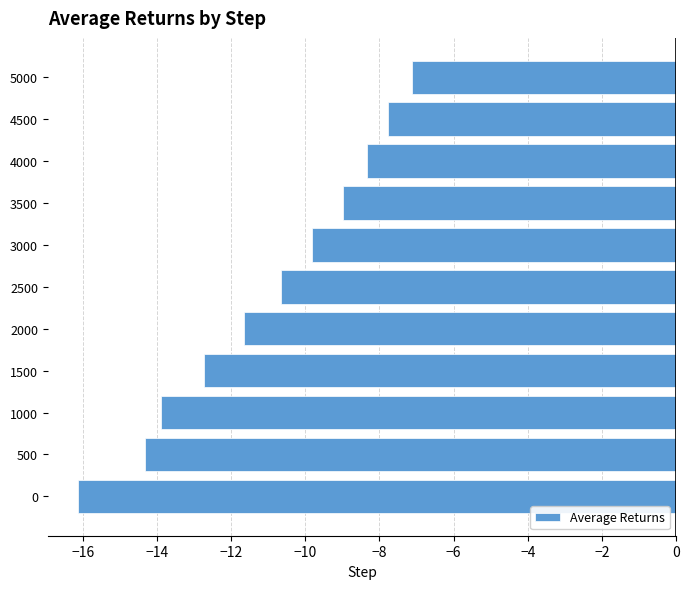

At which label is the value closest to -11?

2500